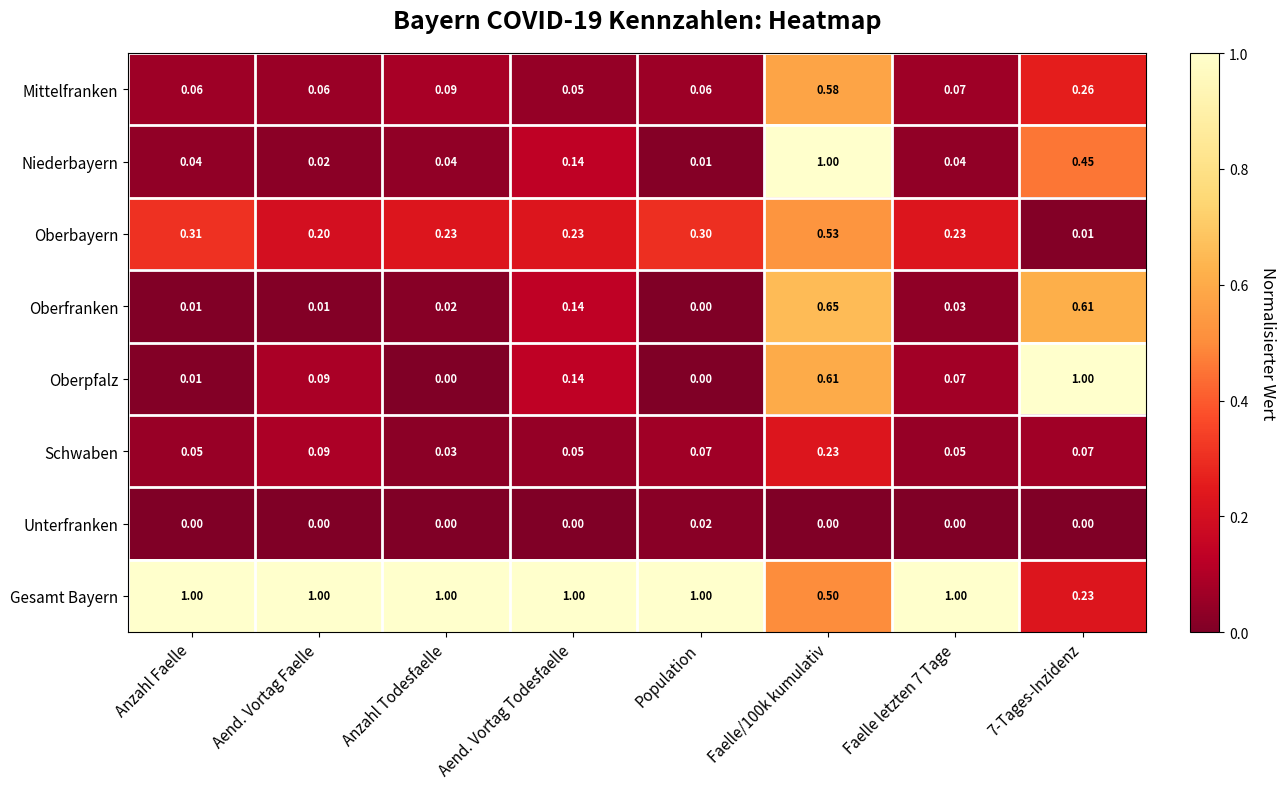

How many categories are shown in the chart?

8